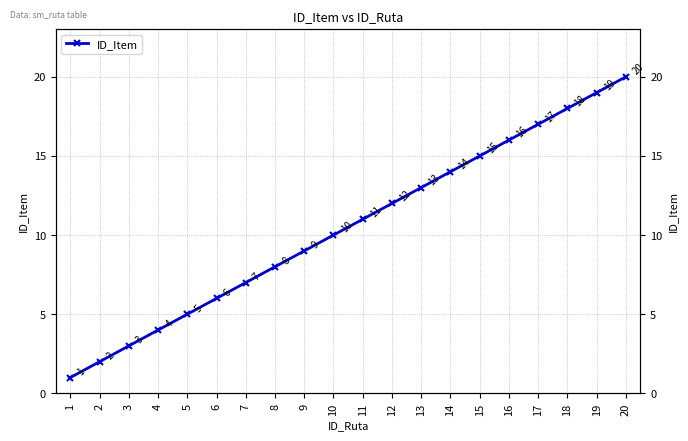

What is the value of the 4th point from the left?

4